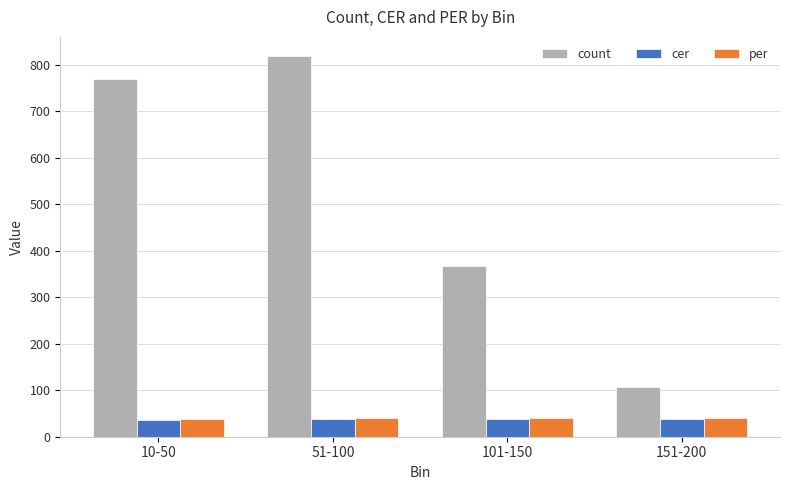

What is the minimum value shown in the chart?

36.5